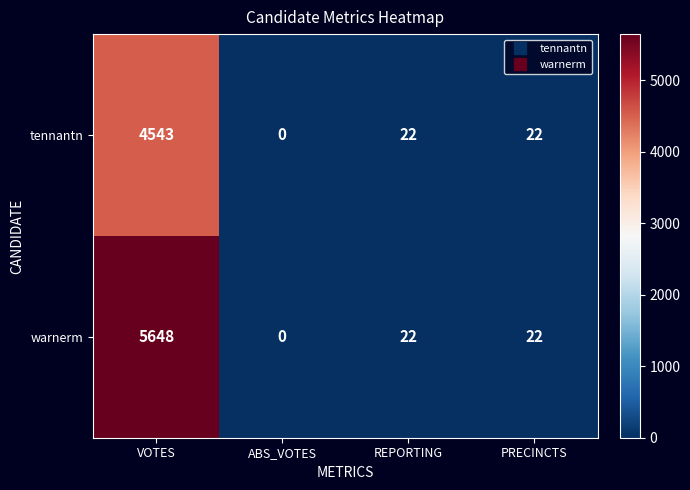

Which series has the largest total across all categories?

warnerm